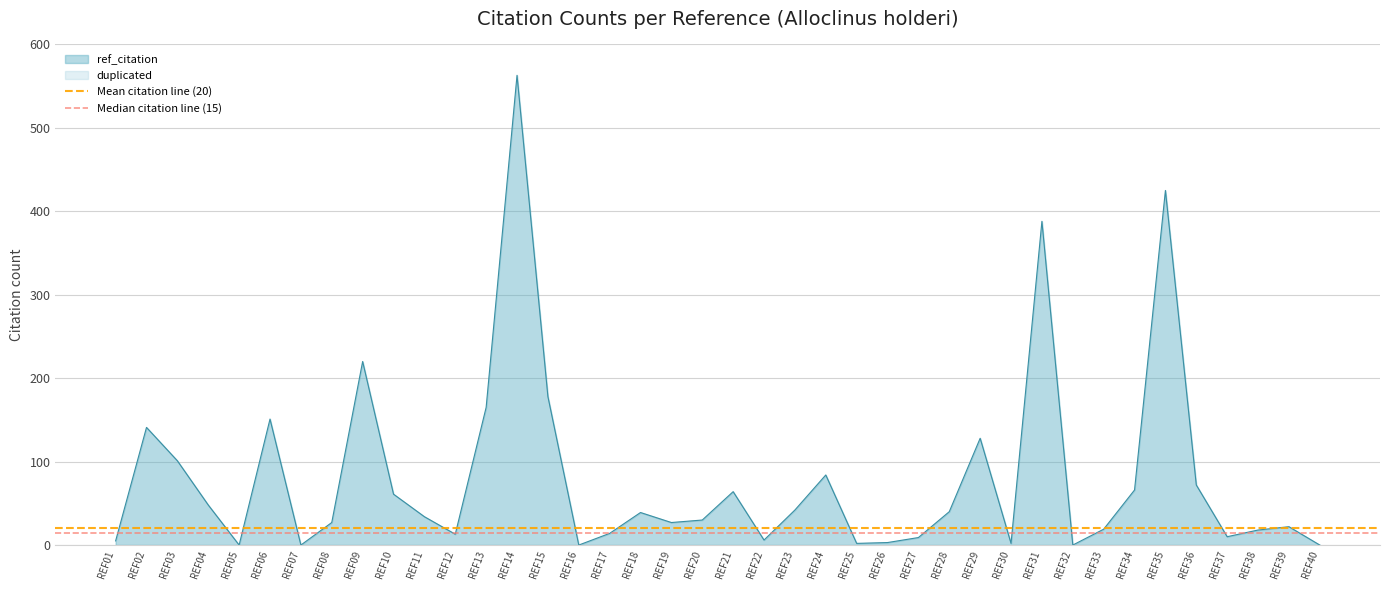

What is the maximum value for ref_citation?

563